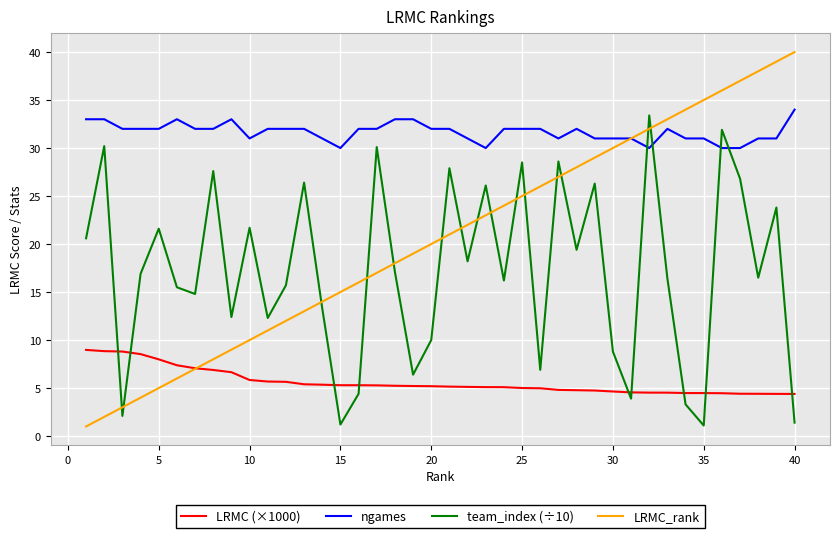

Which series has the widest spread of values?

LRMC_rank